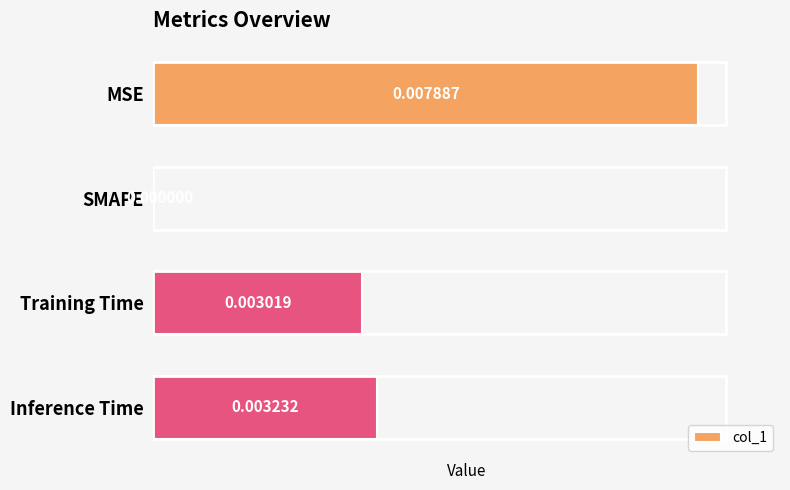

Which has a higher value, Inference Time or SMAPE?

Inference Time